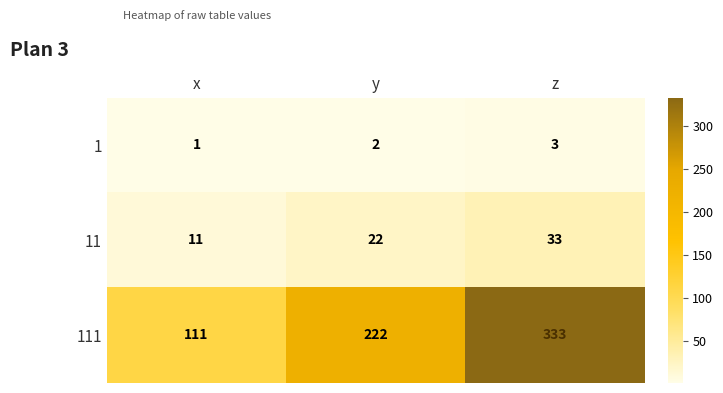

Which label corresponds to the smallest value in the chart?

x